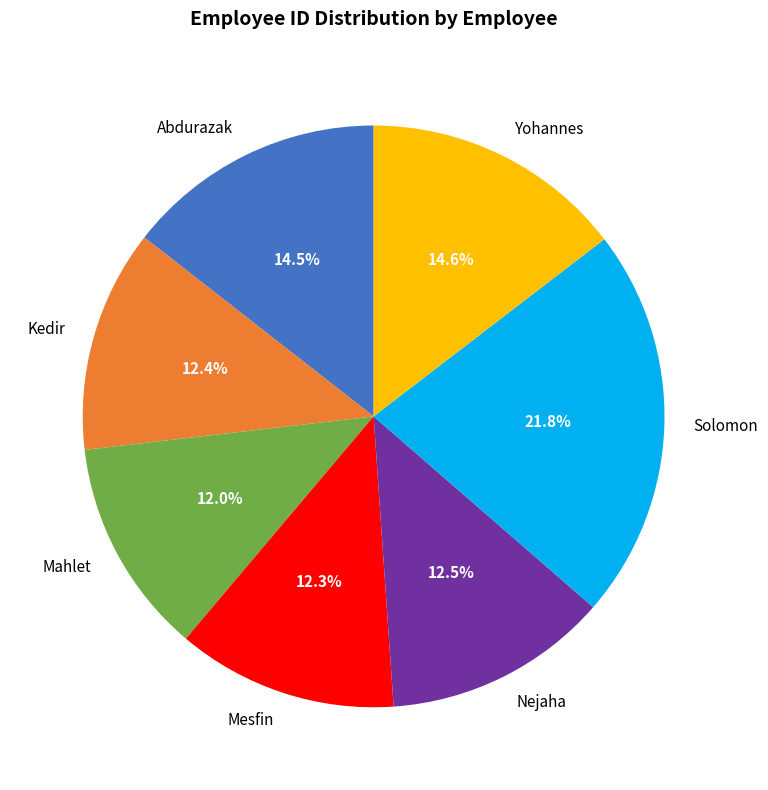

To the nearest percent, what is the difference between the largest and smallest slice percentages?

10%